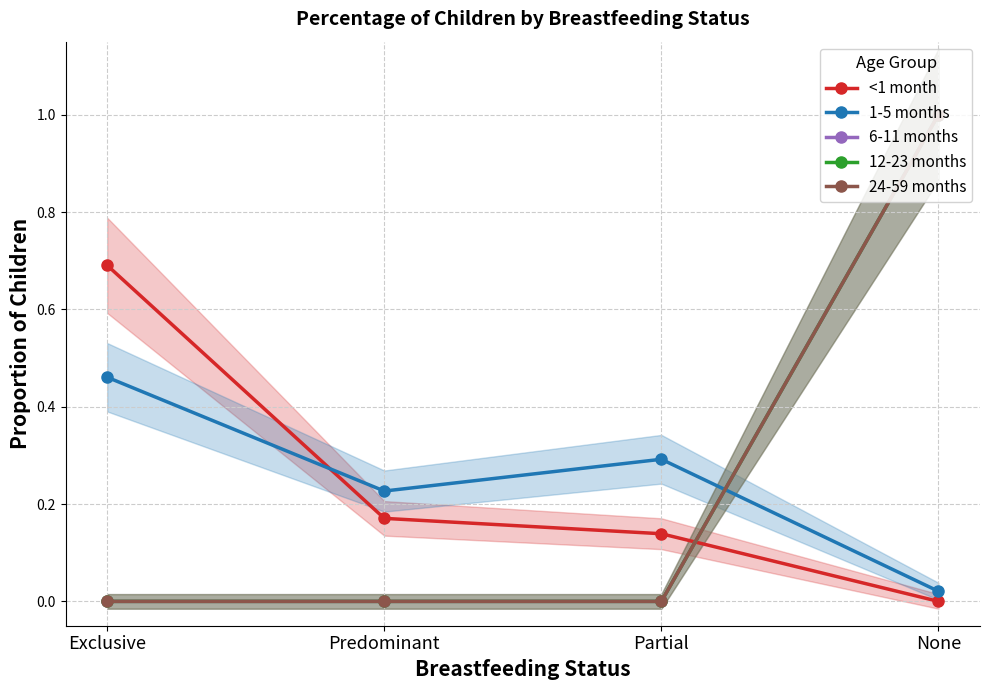

The 1-5 months series shows 0.4 at Partial. True or false?

False